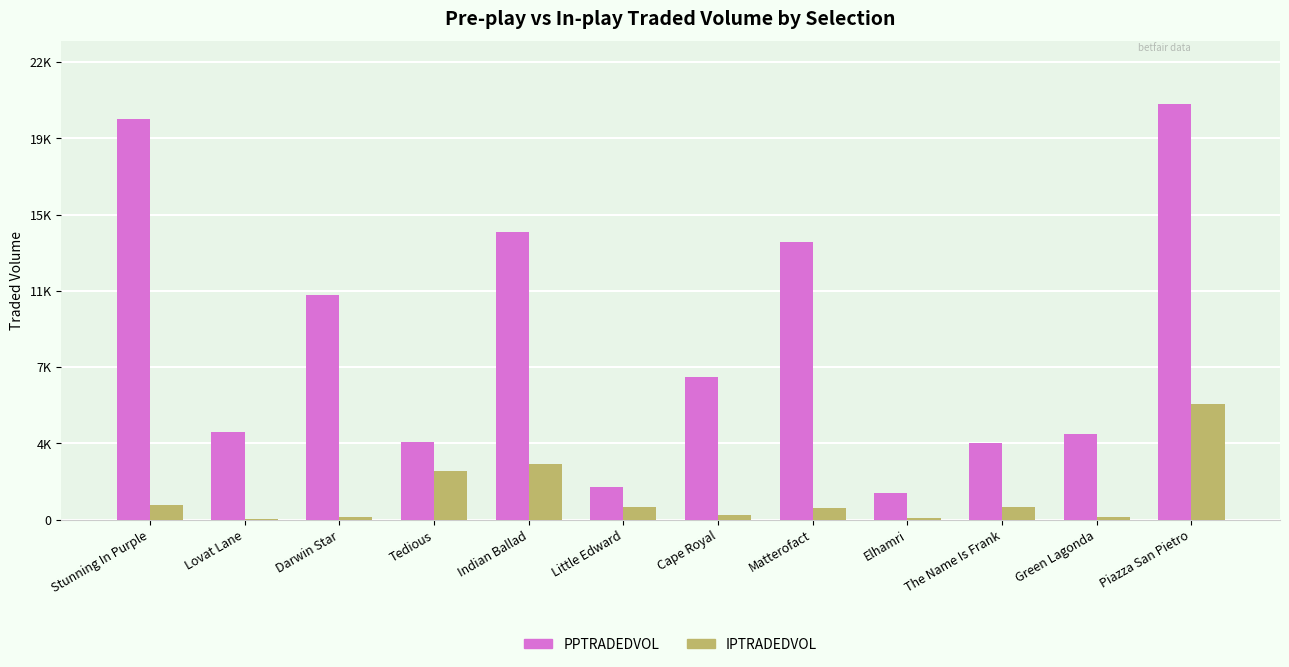

At which label is PPTRADEDVOL closest to 10811?

Darwin Star